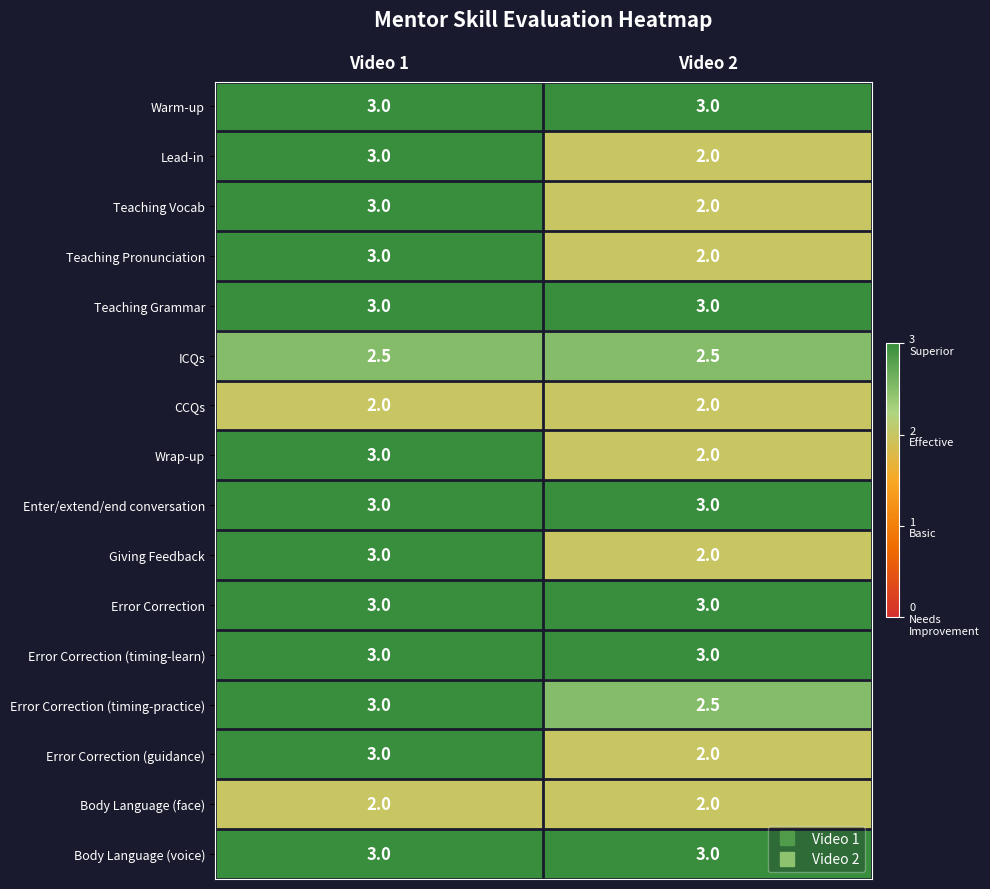

At which category is the sum across all series the highest?

Video 1